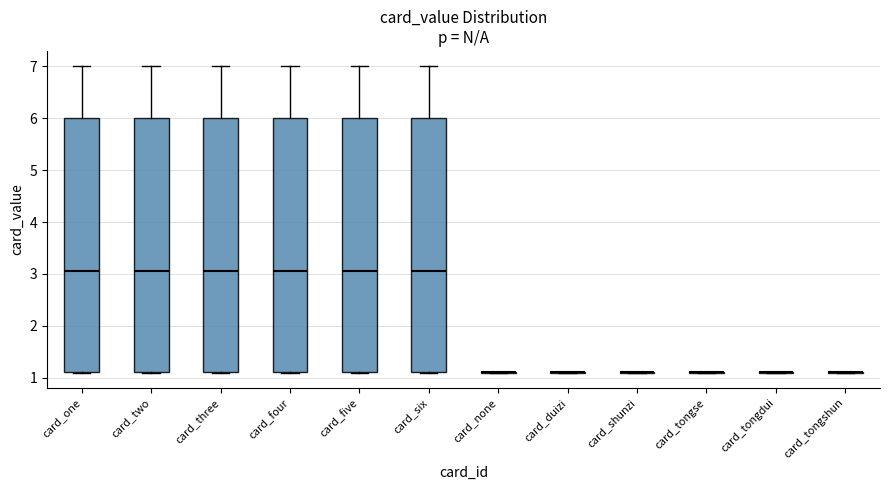

Where does the upper whisker of the box for card_one end on the y-axis? The values are not printed on the chart, so give them approximately, as read against the axis.

7.0